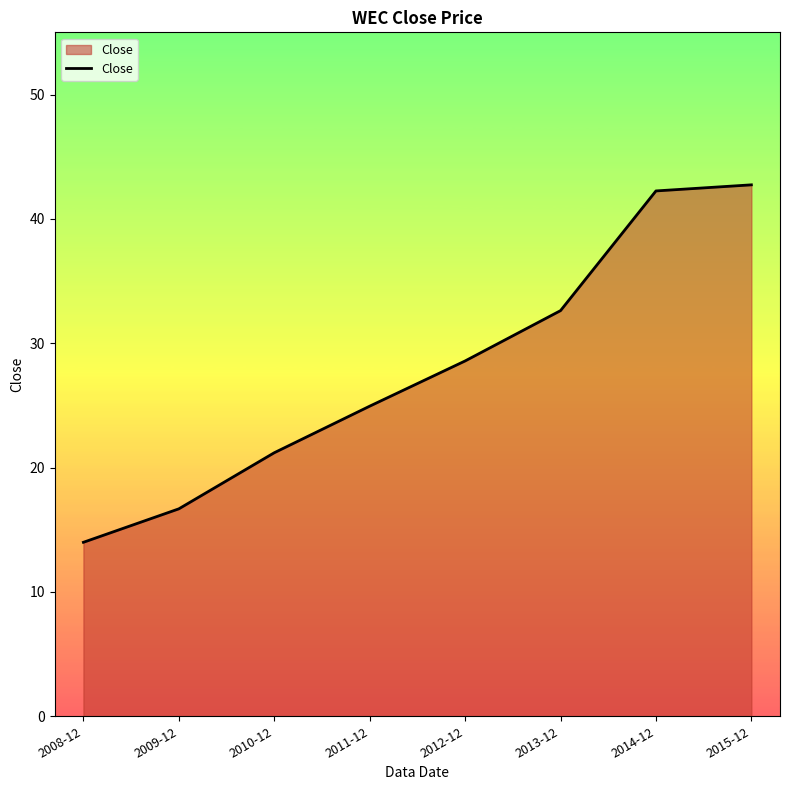

The chart shows a value of 32.6 at 2013-12. True or false?

True